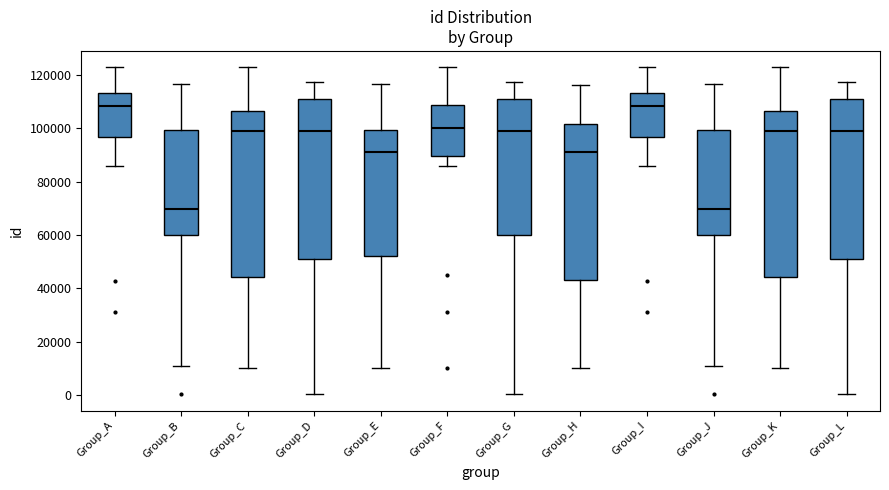

Reading left to right, read every box against the y-axis: the position of its median line, the range the box covers, and the ends of its whiskers. The values are not printed on the chart, so give them approximately, as read against the axis.

Group_A: median 108000, box 96000 to 114000, whiskers 86000 to 122000
Group_B: median 70000, box 60000 to 100000, whiskers 10000 to 116000
Group_C: median 100000, box 44000 to 106000, whiskers 10000 to 122000
Group_D: median 98000, box 52000 to 112000, whiskers 0 to 118000
Group_E: median 92000, box 52000 to 100000, whiskers 10000 to 116000
Group_F: median 100000, box 90000 to 108000, whiskers 86000 to 122000
Group_G: median 98000, box 60000 to 112000, whiskers 0 to 118000
Group_H: median 92000, box 44000 to 102000, whiskers 10000 to 116000
Group_I: median 108000, box 96000 to 114000, whiskers 86000 to 122000
Group_J: median 70000, box 60000 to 100000, whiskers 10000 to 116000
Group_K: median 100000, box 44000 to 106000, whiskers 10000 to 122000
Group_L: median 98000, box 52000 to 112000, whiskers 0 to 118000